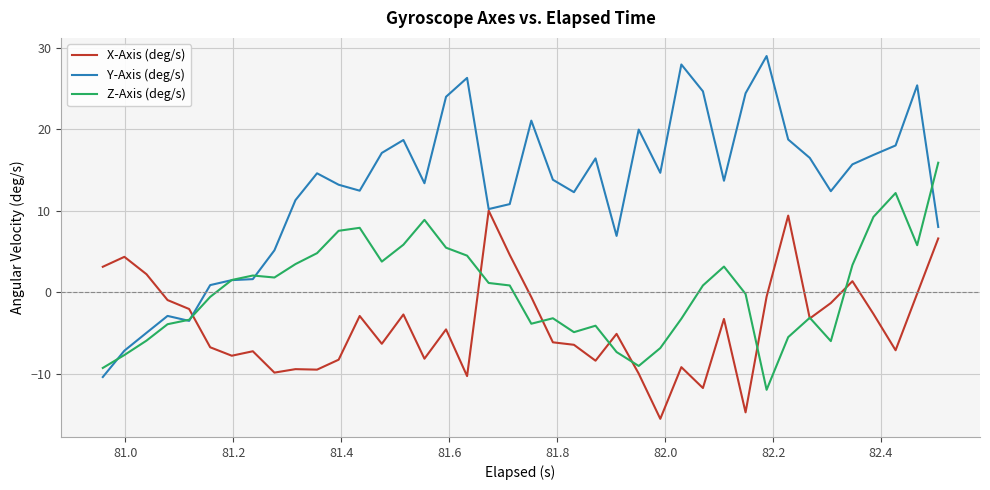

List the series in order of their overall mean, highest first.

Y-Axis (deg/s), Z-Axis (deg/s), X-Axis (deg/s)